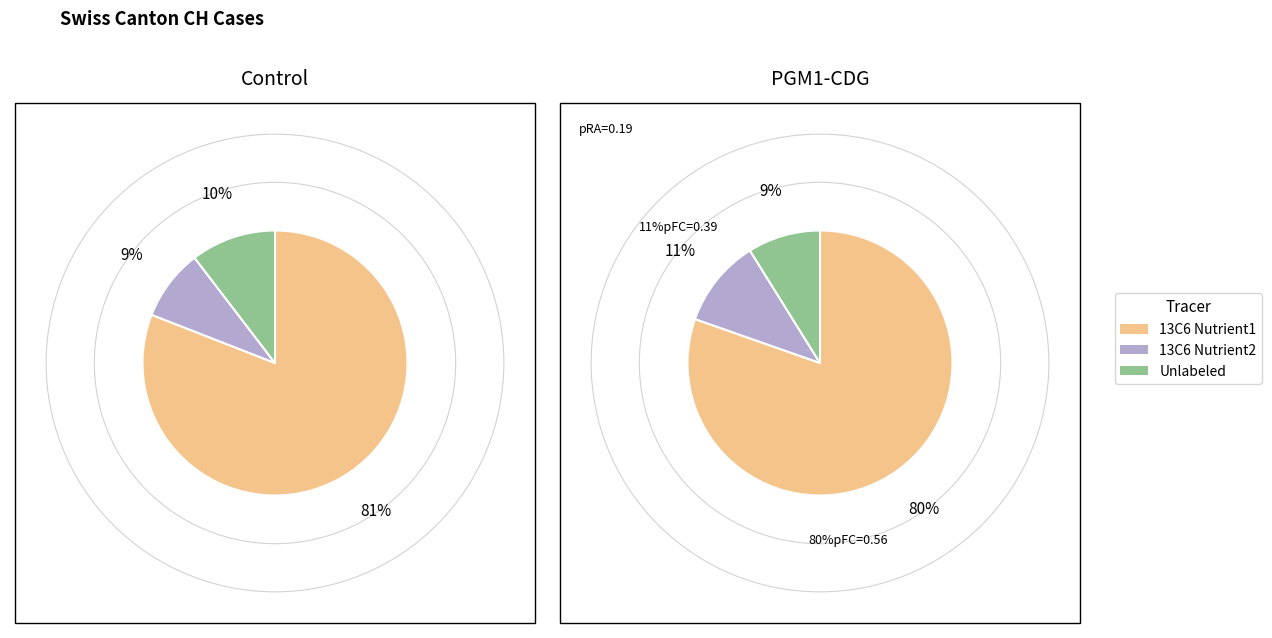

Rank the series by their maximum value, from highest to lowest.

13C6 Nutrient1, 13C6 Nutrient2, Unlabeled